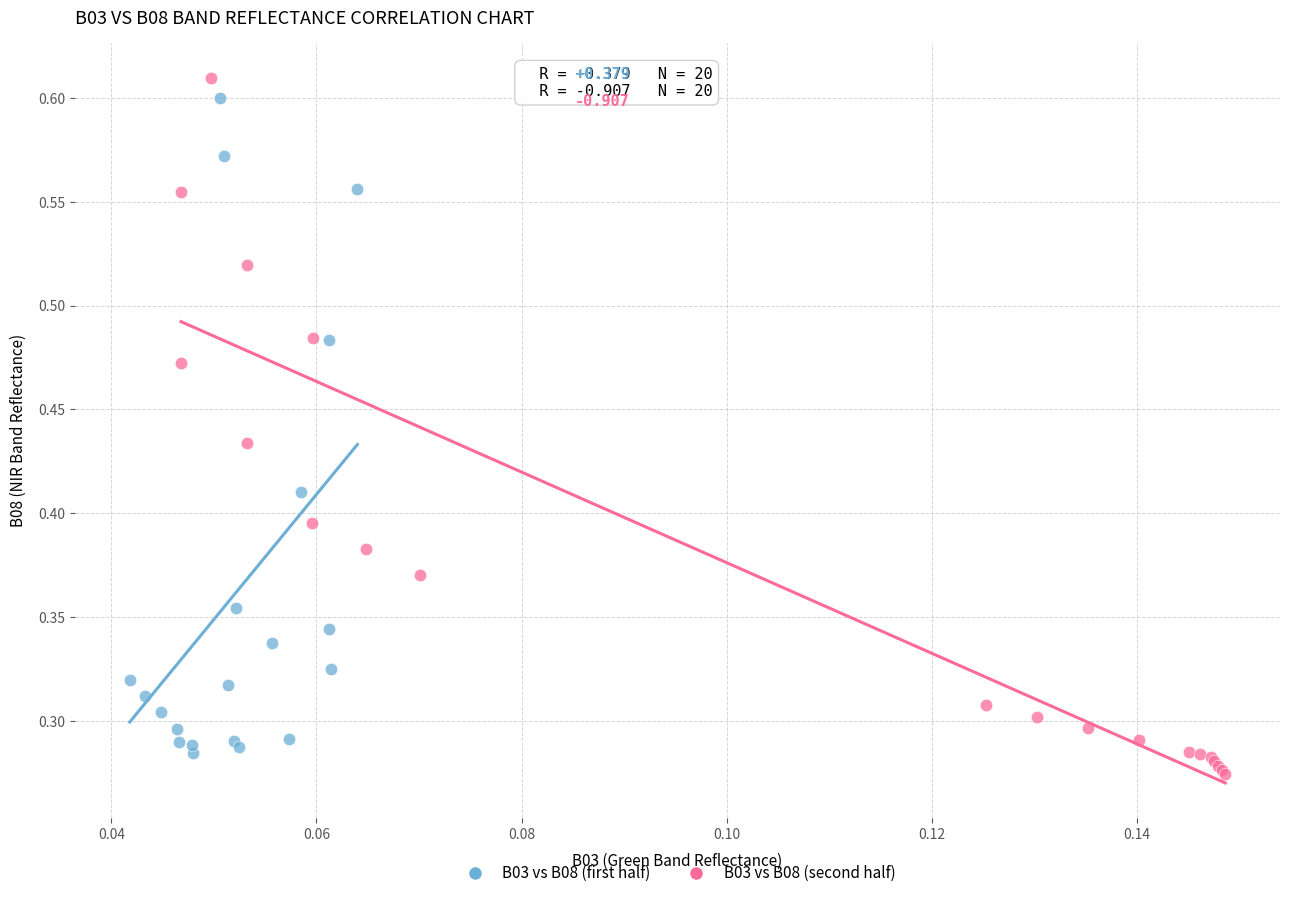

What are all the series names shown in the legend?

B03 vs B08 (first half), B03 vs B08 (second half)